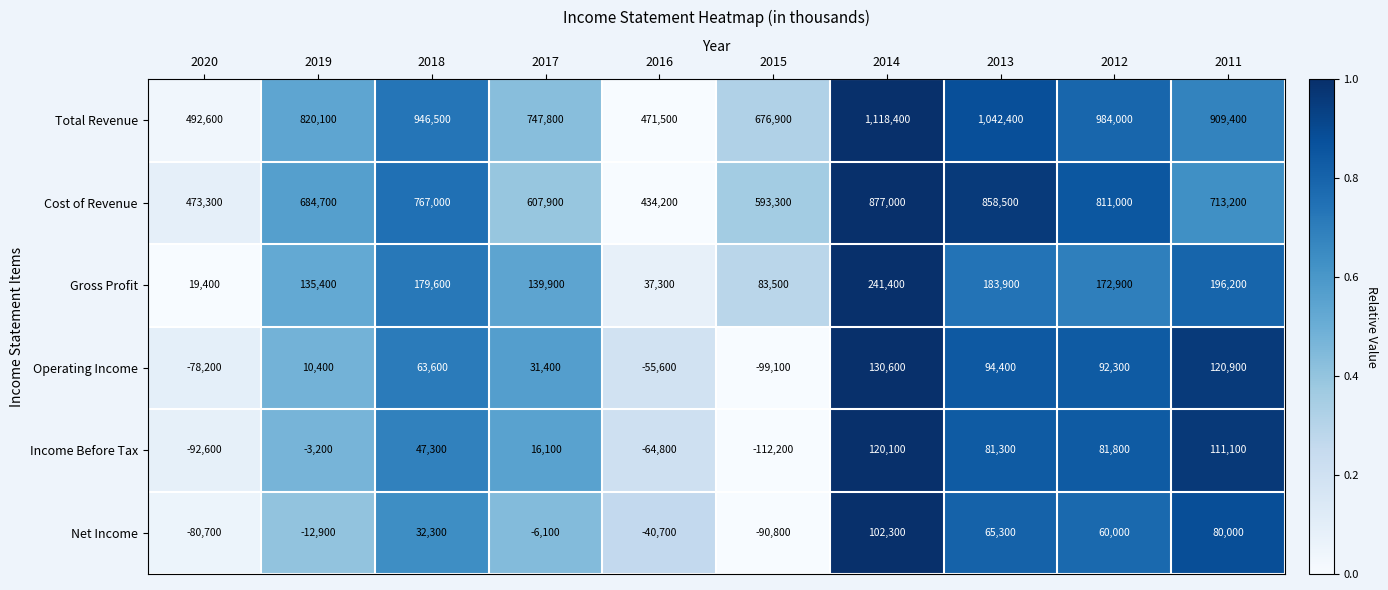

What is the spread (max minus min) of values at 2014?

1016100